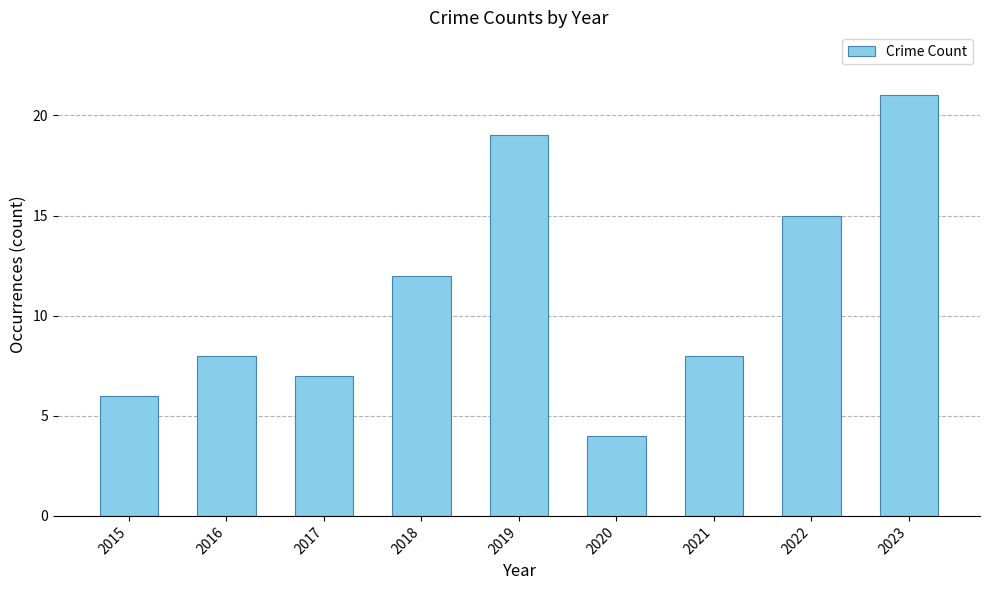

Is it true that the value at 2016 is 8?

True